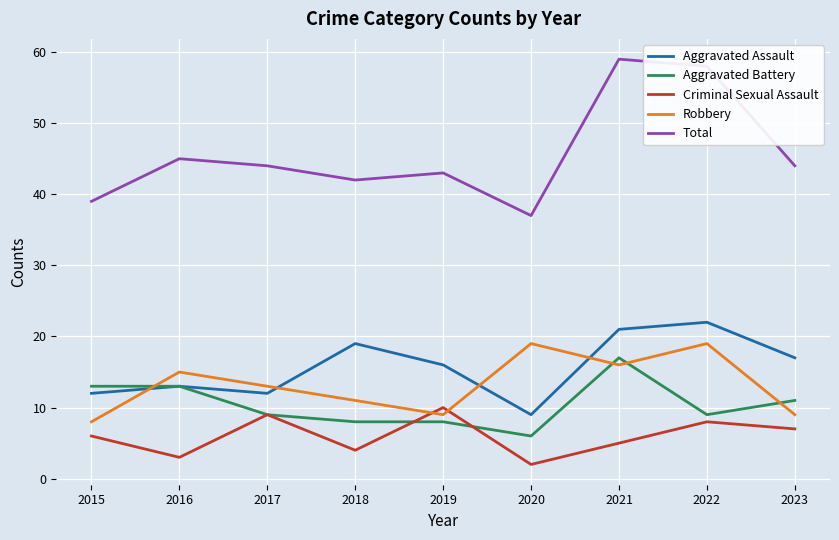

How many series are shown in this chart?

5